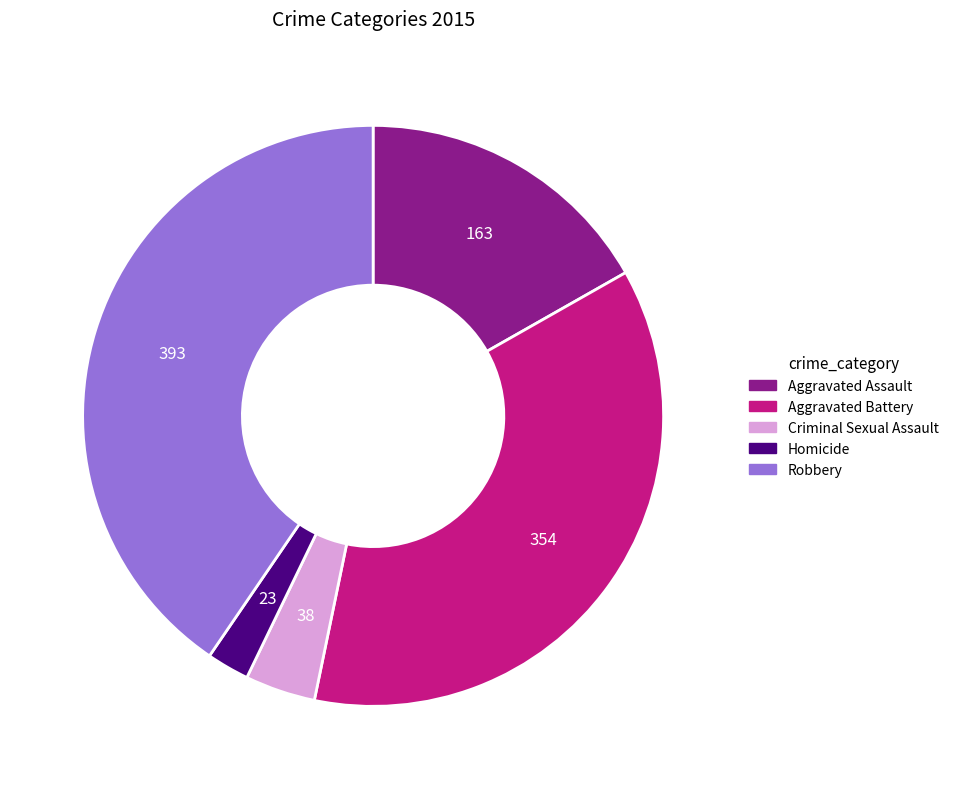

Is there a majority slice in this chart?

No